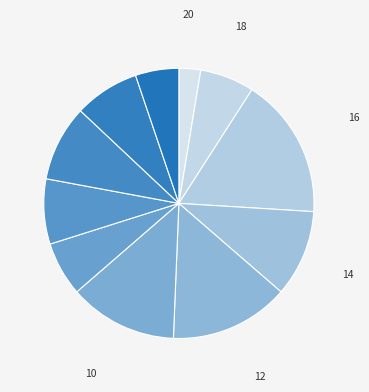

How many slices are in this pie chart?

11